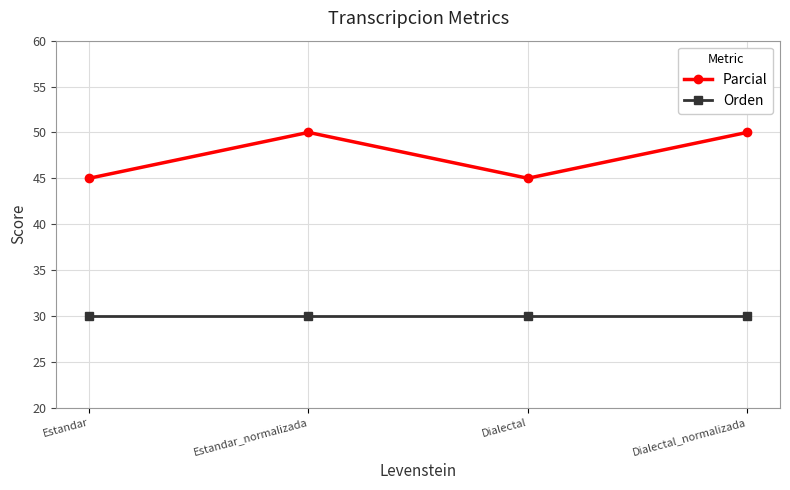

Rank the series by their average value, from lowest to highest.

Orden, Parcial